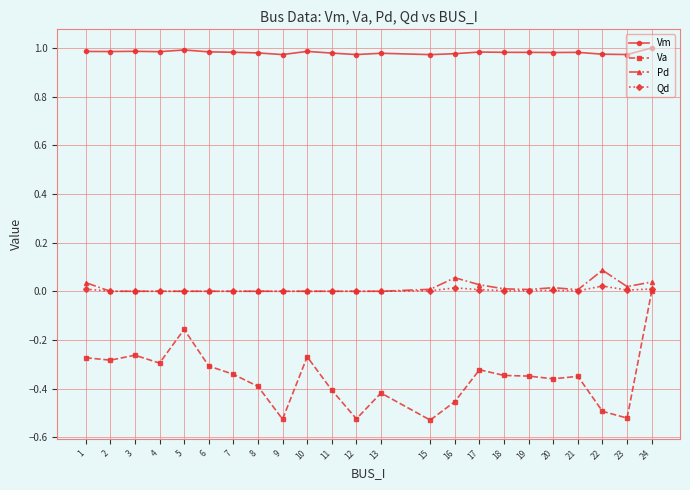

True or false: Va and Pd cross at least once.

False